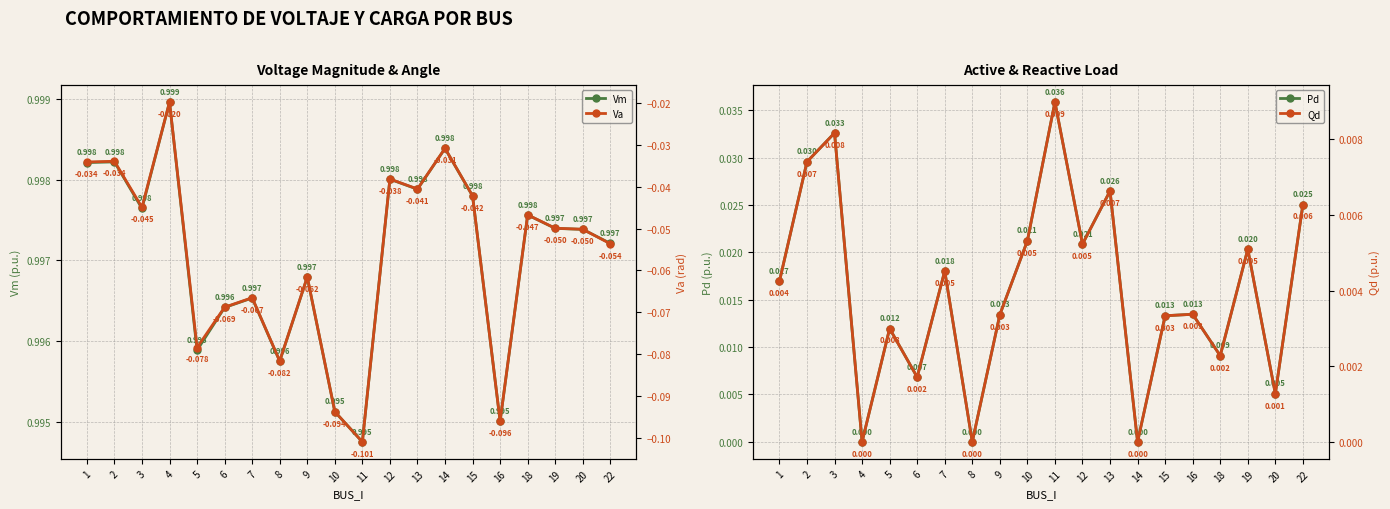

What is the sum of all Pd values?

0.3